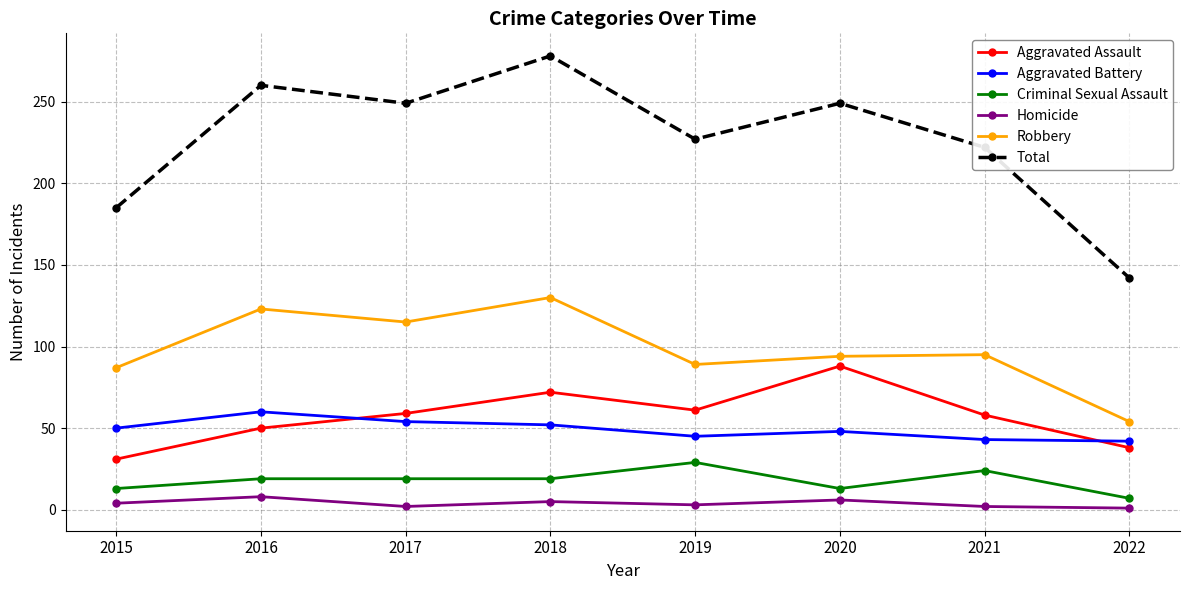

What are all the series names shown in the legend?

Aggravated Assault, Aggravated Battery, Criminal Sexual Assault, Homicide, Robbery, Total